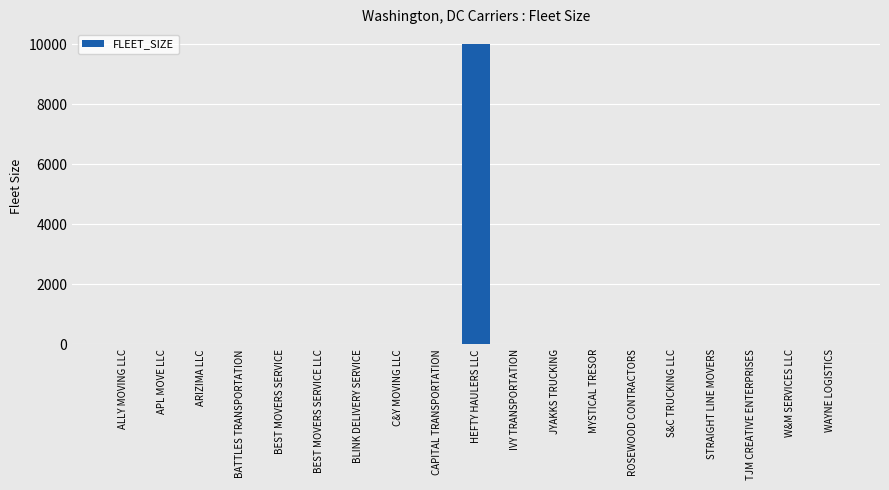

Is it true that the value at S&C TRUCKING LLC is 0?

True